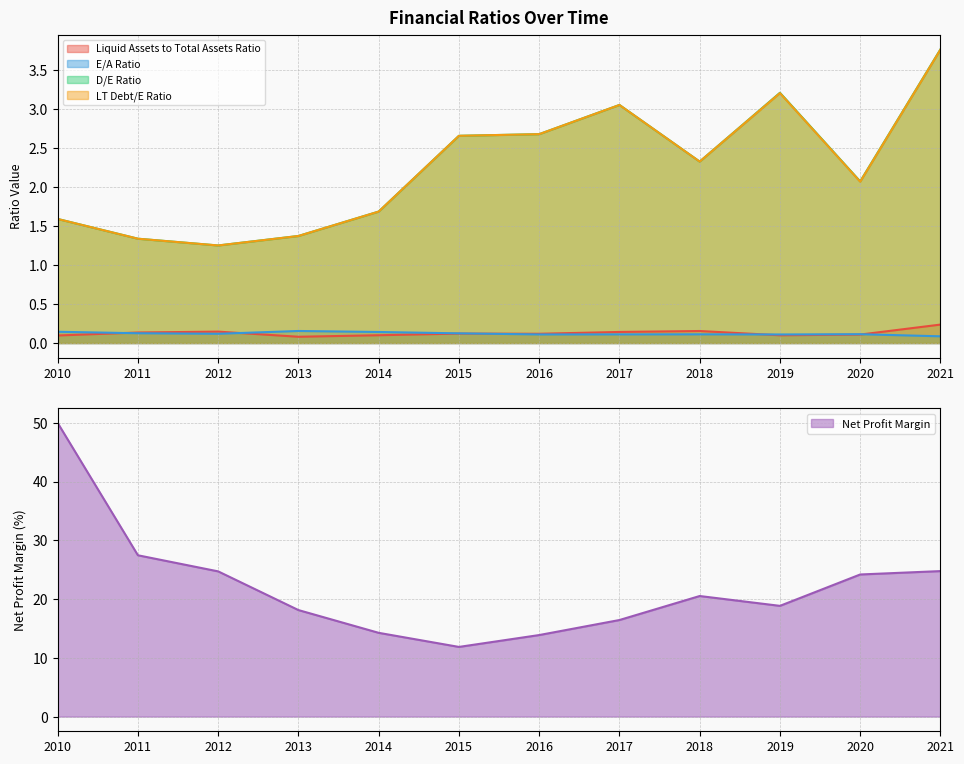

True or false: D/E Ratio and LT Debt/E Ratio cross at least once.

False